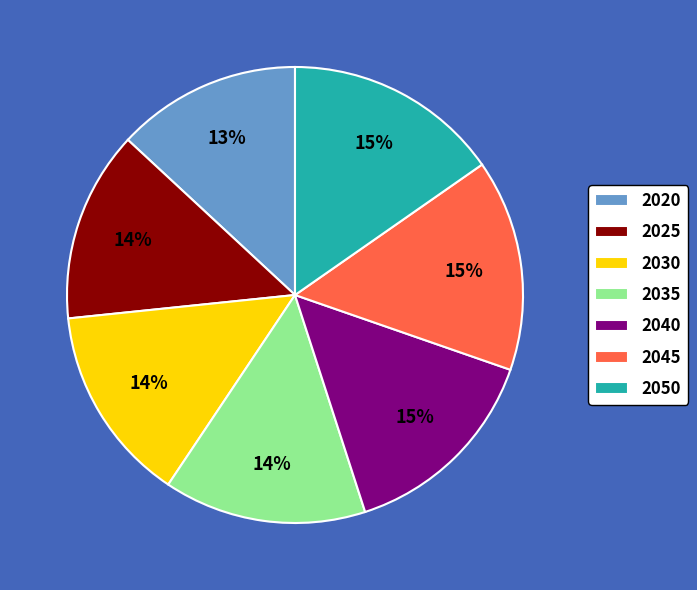

To the nearest percent, what is the combined percentage of 2035 and 2045?

29%